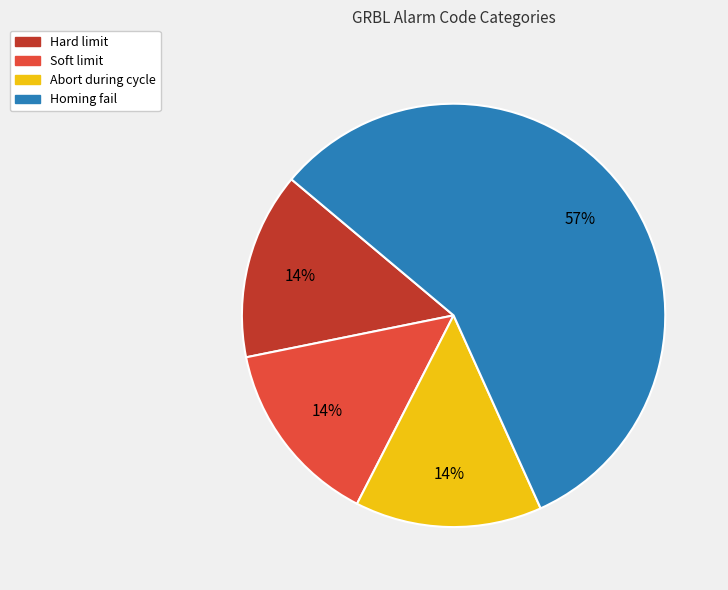

Do Soft limit and Abort during cycle together represent more than half of the pie?

No